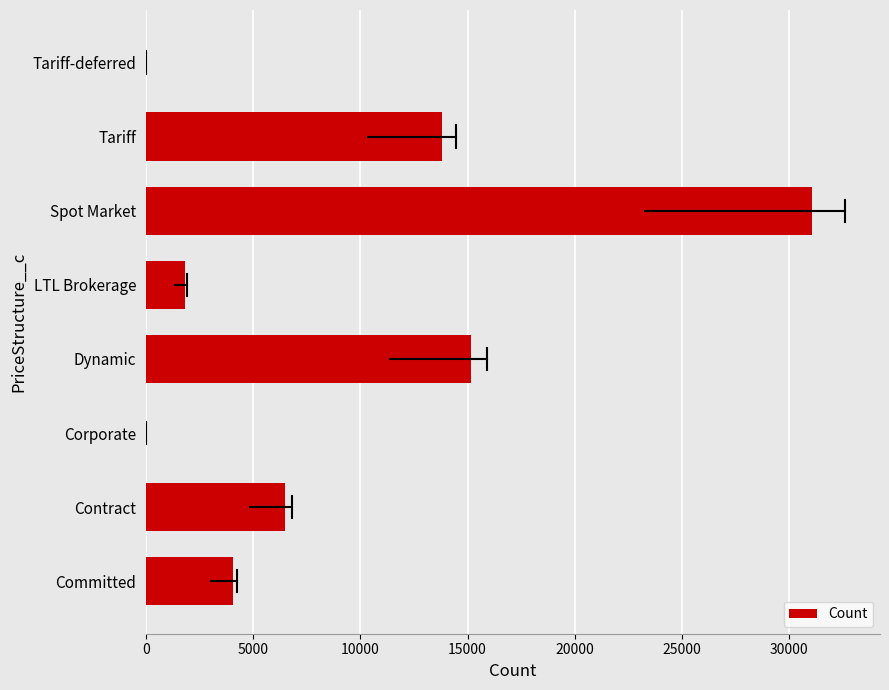

What is the sum of all values?

72344